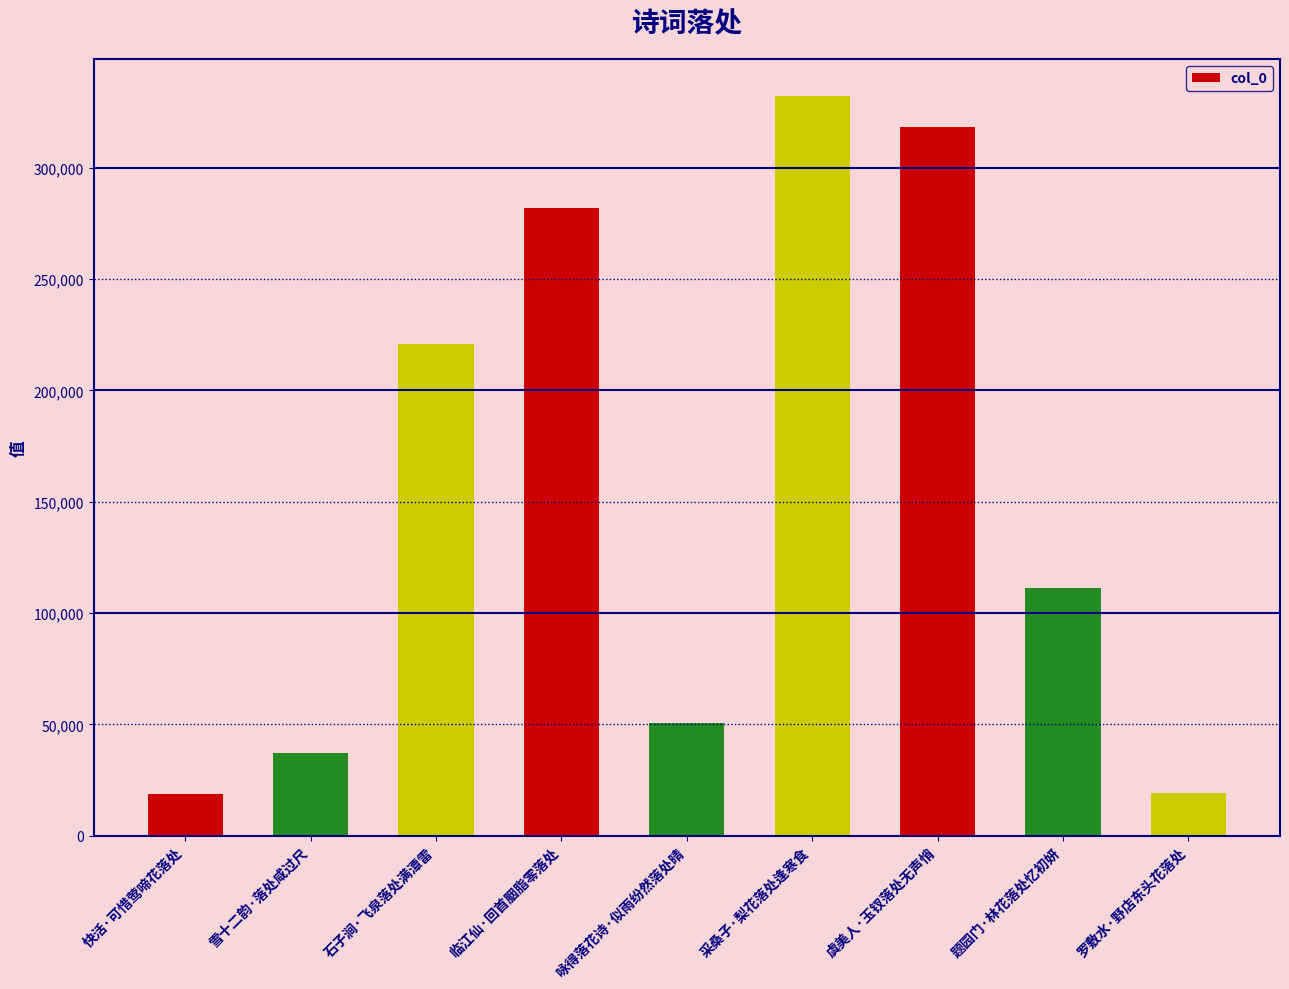

Between 采桑子·梨花落处逢寒食 and 题园门·林花落处忆初妍, which is larger?

采桑子·梨花落处逢寒食